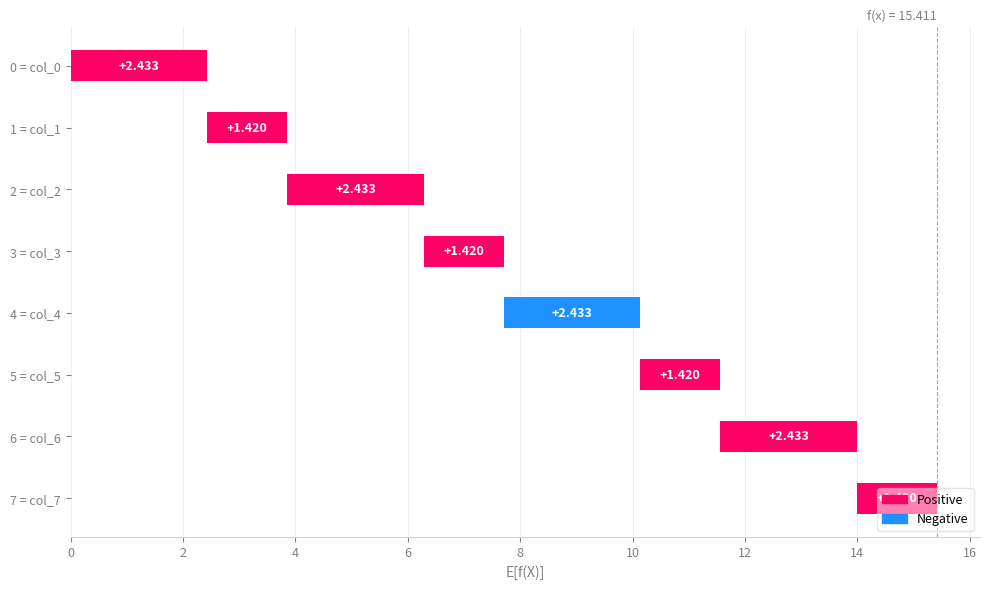

Where is the data nearest to the value 1?

1